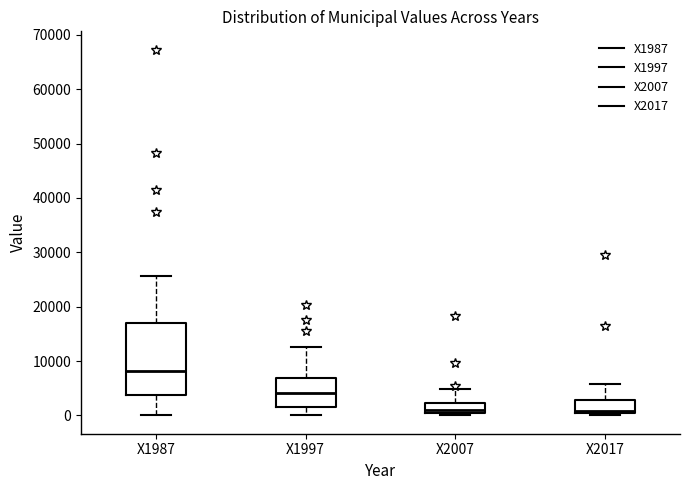

Where is the lower edge of the box for X1997 on the y-axis? The values are not printed on the chart, so give them approximately, as read against the axis.

2000